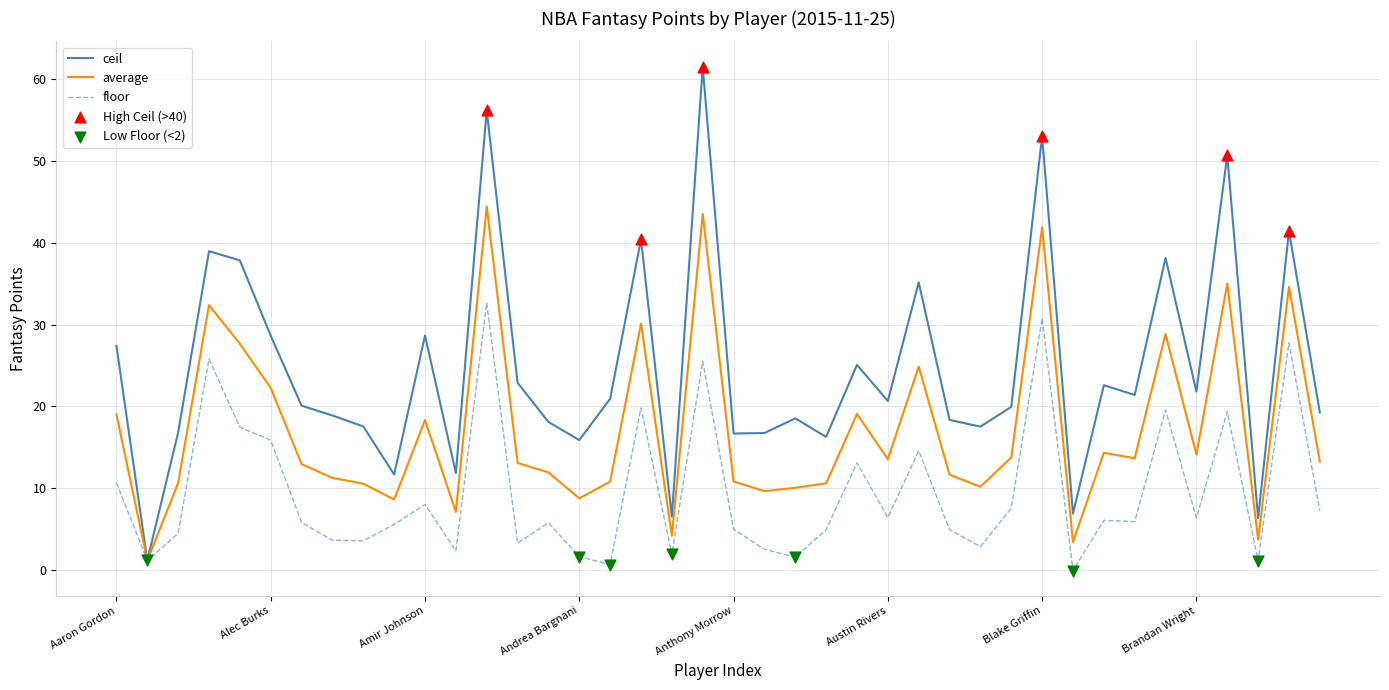

Which series has the largest range (max minus min)?

ceil